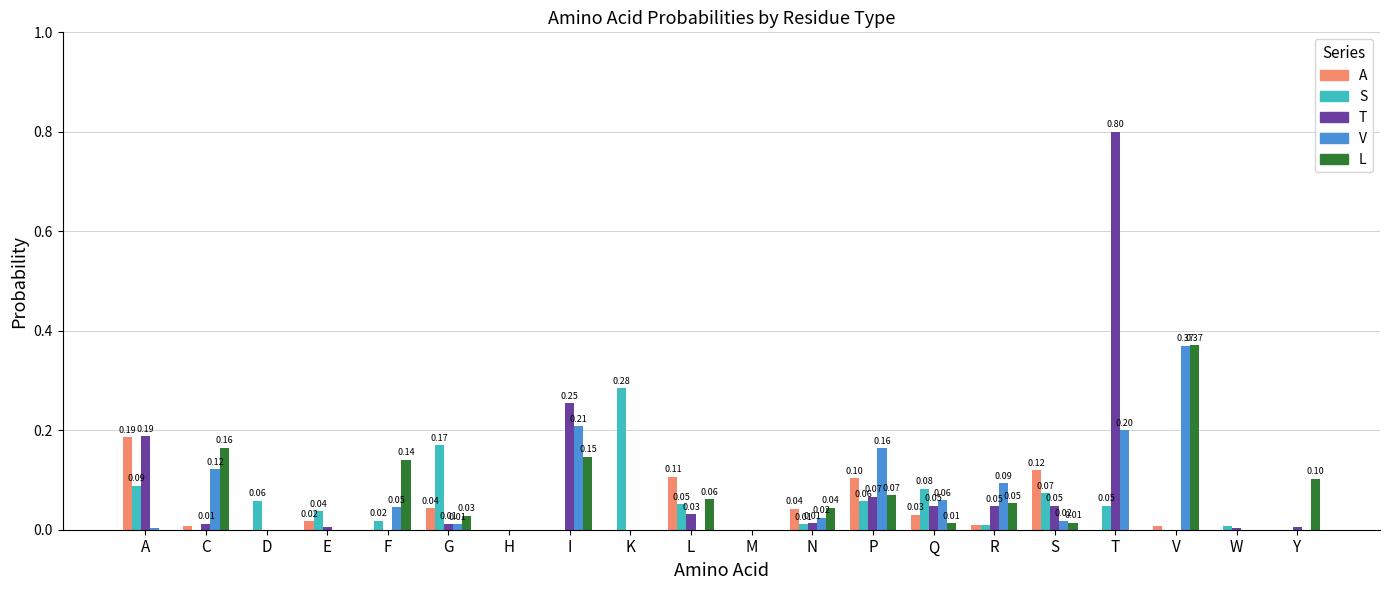

Which series has the widest spread of values?

T